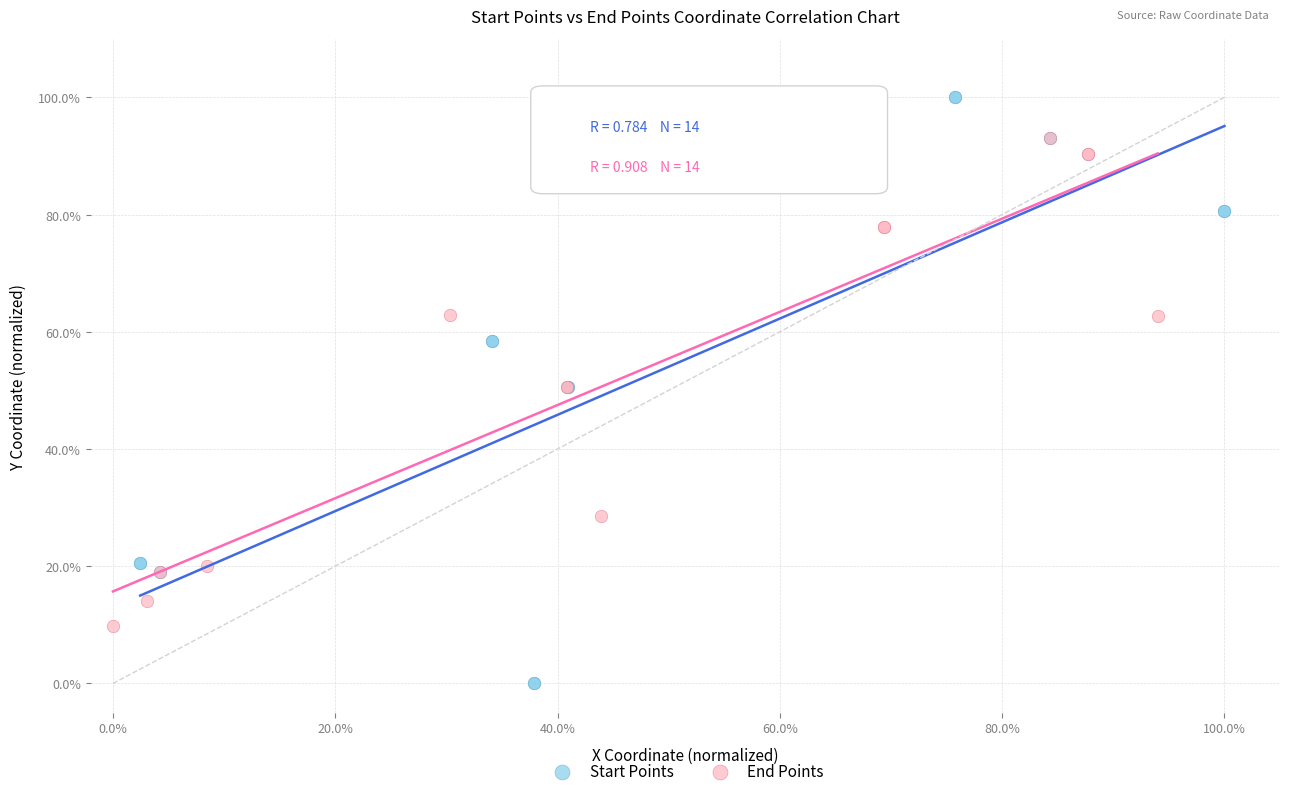

Which series has the largest Y range (max minus min)?

Start Points